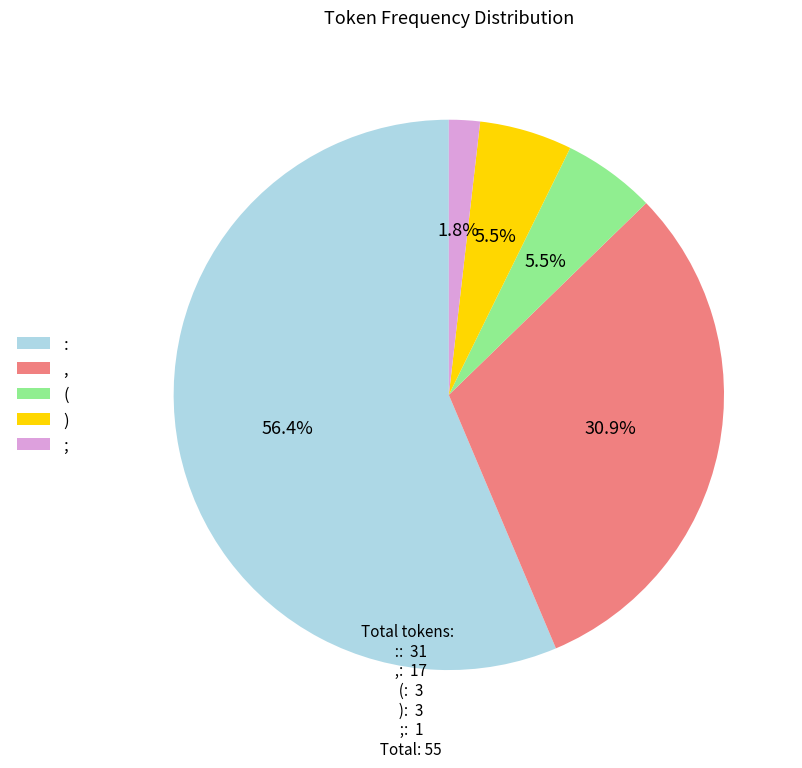

Does ; represent more than half of the total?

No